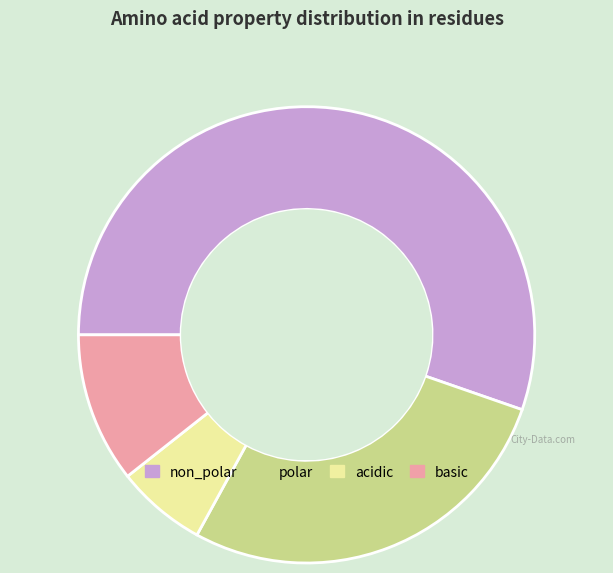

Is acidic the majority of the pie?

No